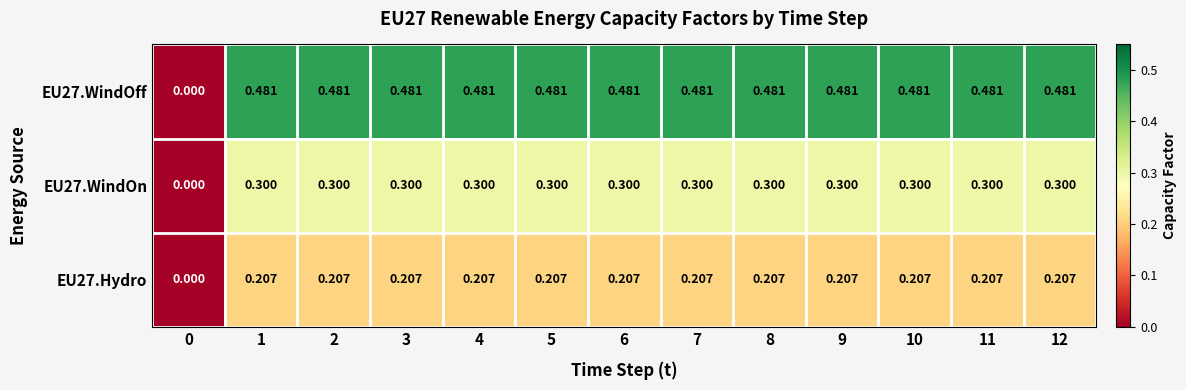

How many positive values does the EU27.Hydro series have?

12